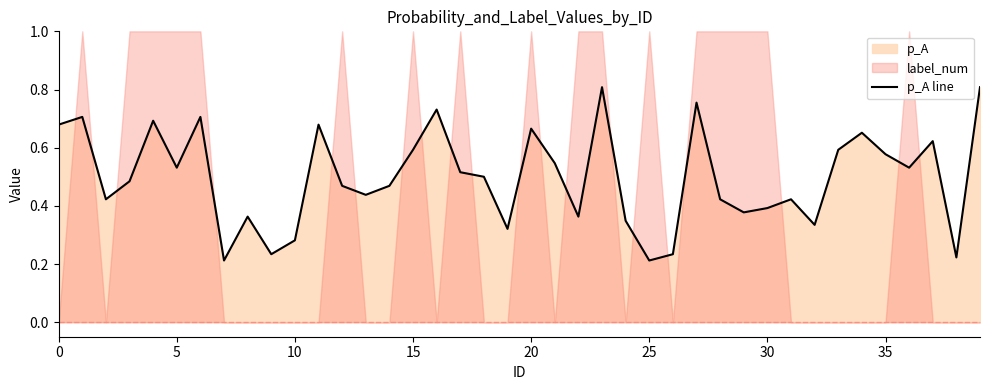

What is the change in value from 19 to 35?

+0.3